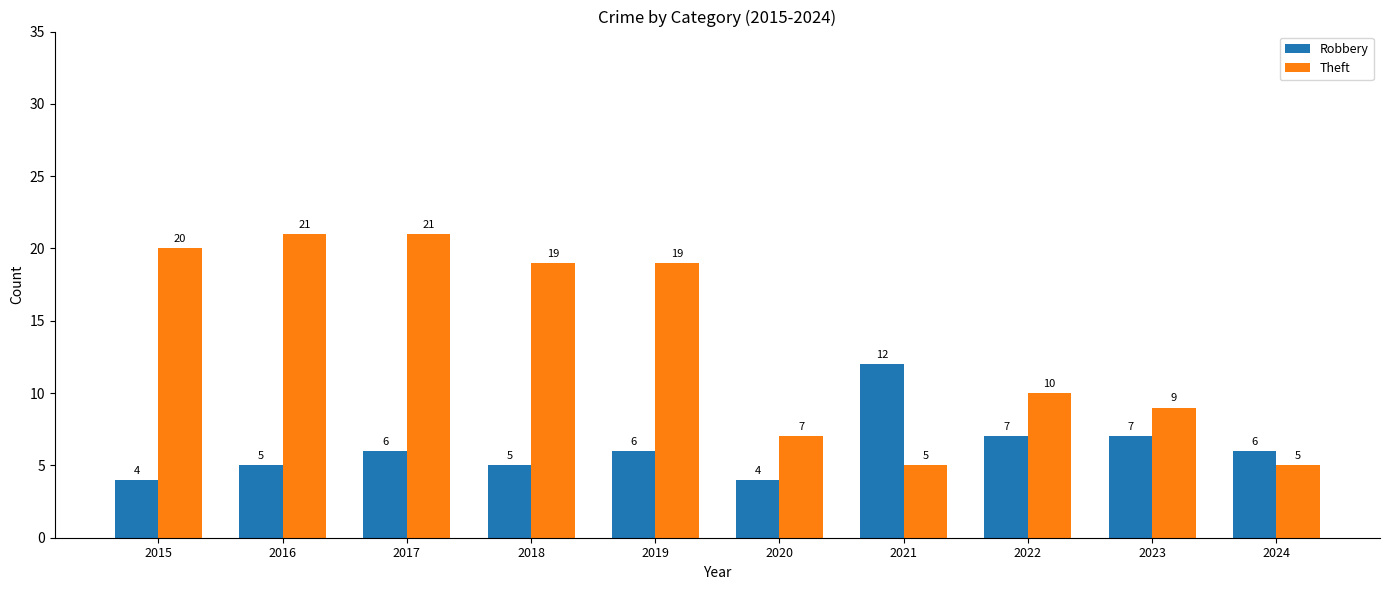

Reading left to right, what are all the values shown in this chart?

Robbery: 2015=4	2016=5	2017=6	2018=5	2019=6	2020=4	2021=12	2022=7	2023=7	2024=6
Theft: 2015=20	2016=21	2017=21	2018=19	2019=19	2020=7	2021=5	2022=10	2023=9	2024=5